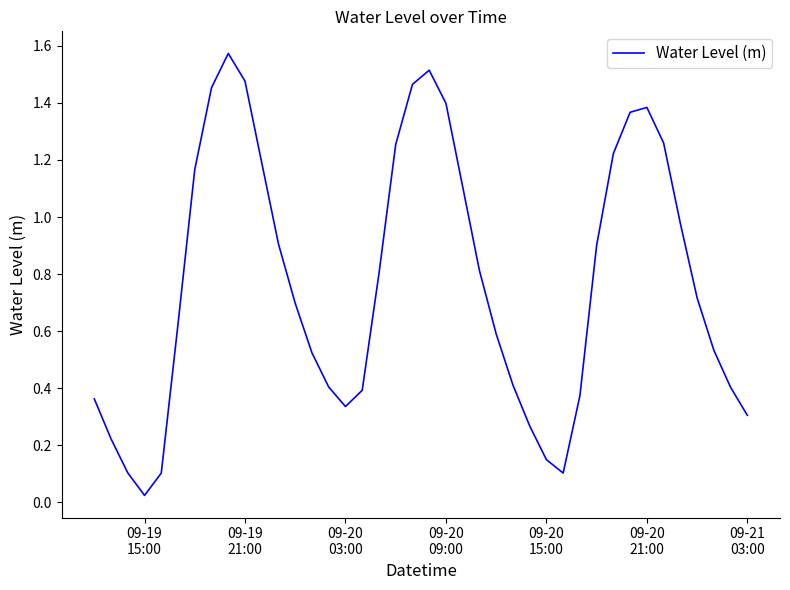

How many lines are shown in the chart?

1